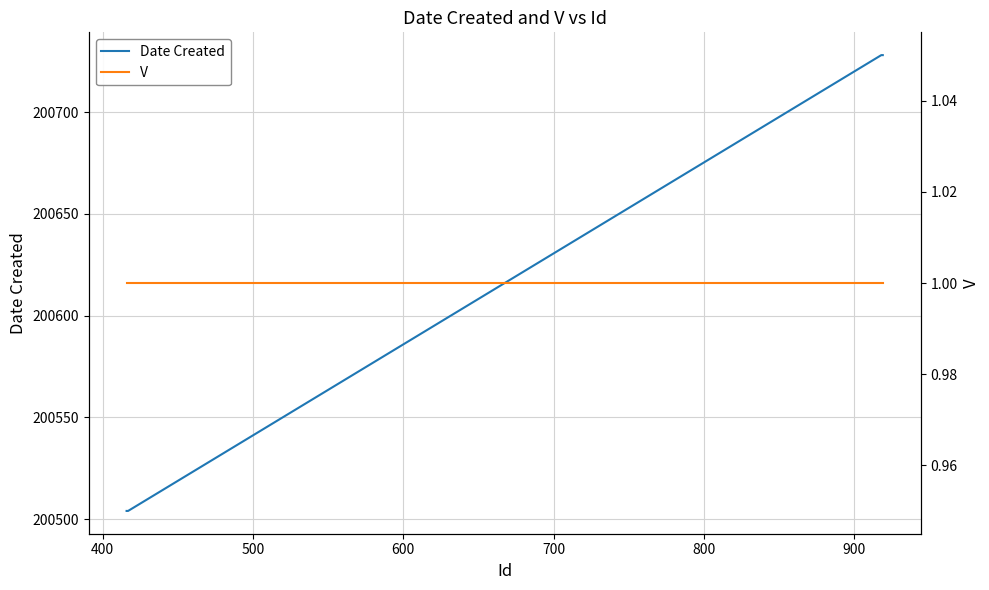

The value of V at 300 is 1. True or false?

False